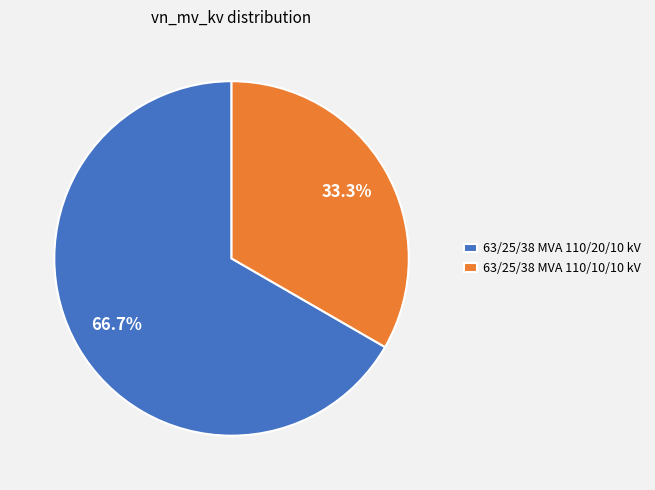

To the nearest percent, what is the combined percentage of 63/25/38 MVA 110/20/10 kV and 63/25/38 MVA 110/10/10 kV?

100%